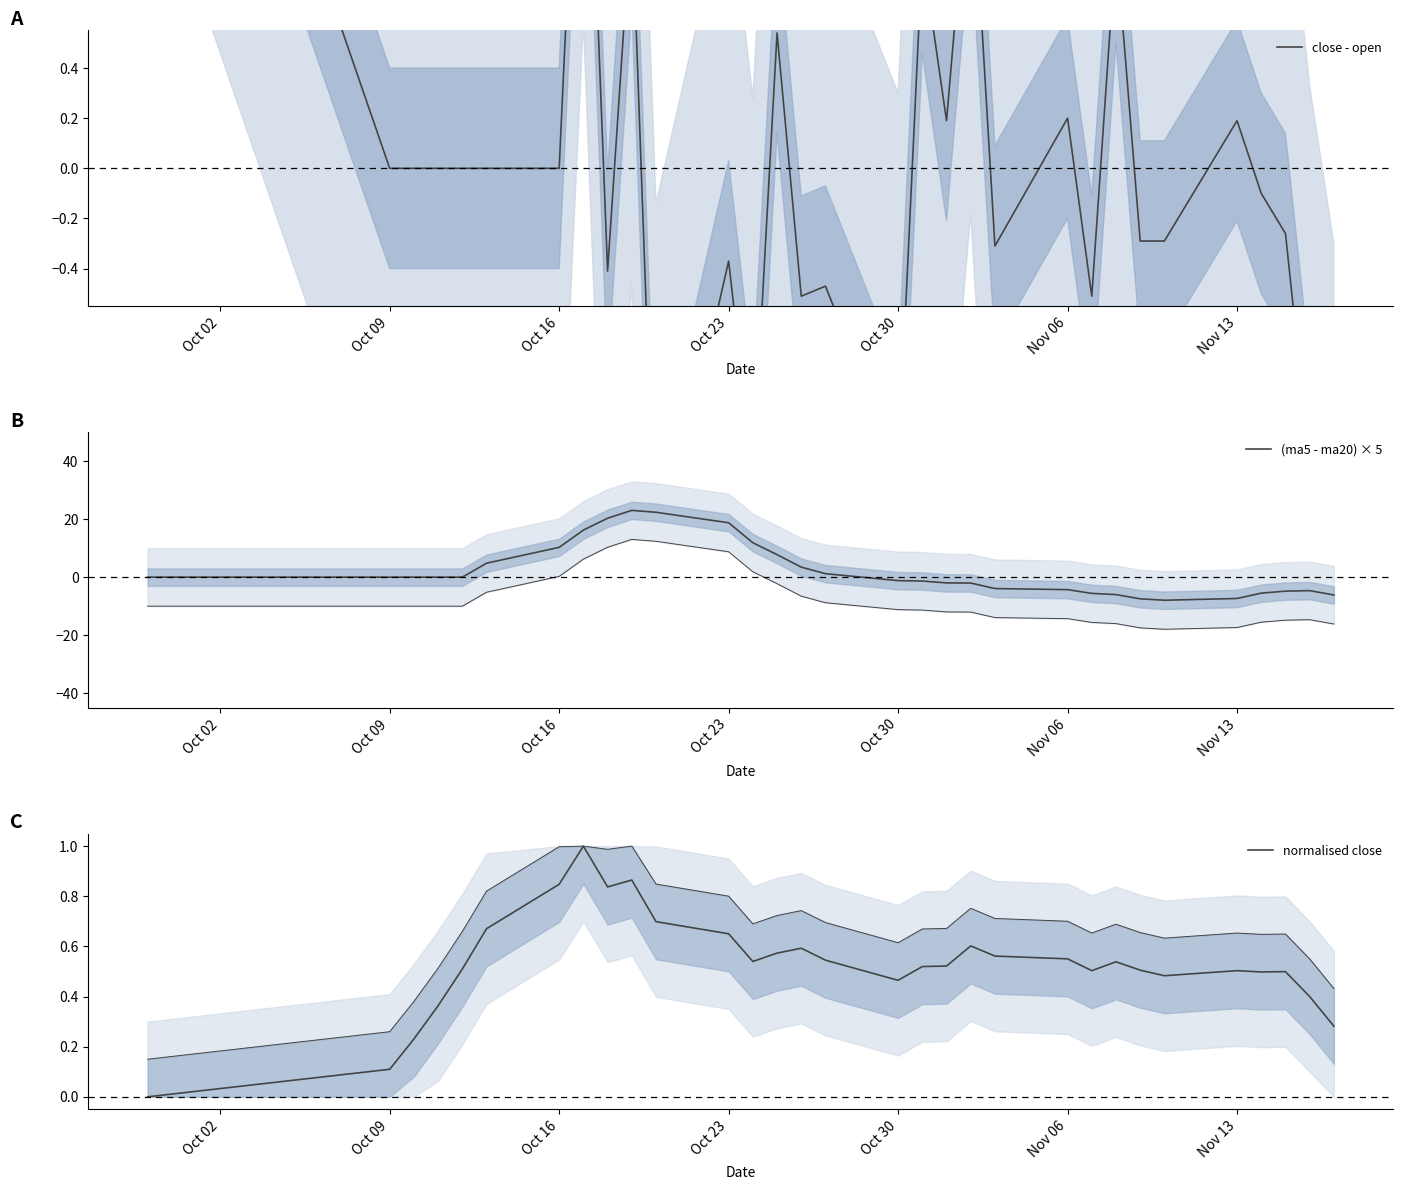

Reading right to left, what are all the values shown in this chart?

close - open: -1.8	-1.2	-0.3	-0.1	0.2	-0.3	-0.3	0.9	-0.5	0.2	-0.3	1.3	0.2	0.9	-1.2	-0.5	-0.5	0.5	-1.2	-0.4	-1.6	1.0	-0.4	2.1	0.0	0.0	0.0	0.0	0.0	0.0	2.8
(ma5 - ma20) × 5: -6.1	-4.6	-4.8	-5.5	-7.3	-7.9	-7.5	-6.0	-5.6	-4.3	-3.9	-2.0	-2.0	-1.3	-1.2	1.2	3.4	7.8	11.8	18.7	22.3	23.0	20.3	16.2	10.3	4.8	0.0	0.0	0.0	0.0	0.0
normalised close: 0.3	0.4	0.5	0.5	0.5	0.5	0.5	0.5	0.5	0.6	0.6	0.6	0.5	0.5	0.5	0.5	0.6	0.6	0.5	0.7	0.7	0.9	0.8	1.0	0.8	0.7	0.5	0.4	0.2	0.1	0.0